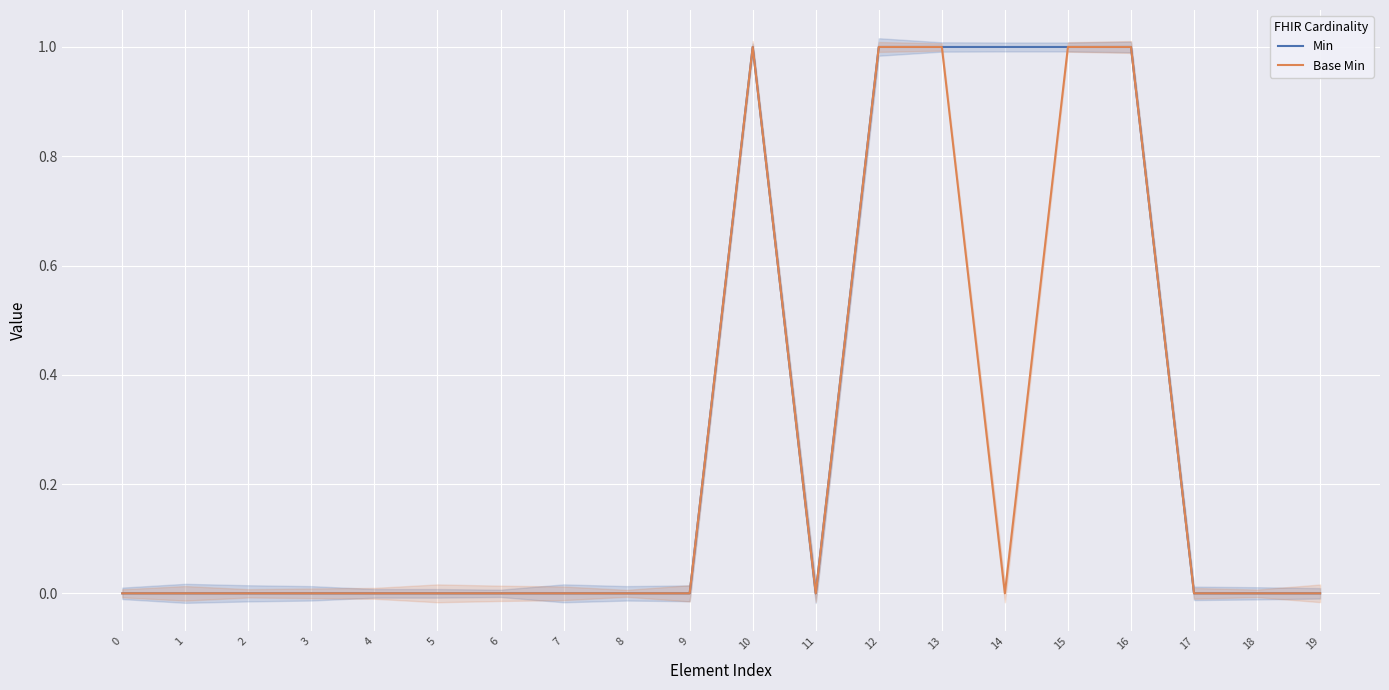

The Base Min series shows 2 at 15. True or false?

False